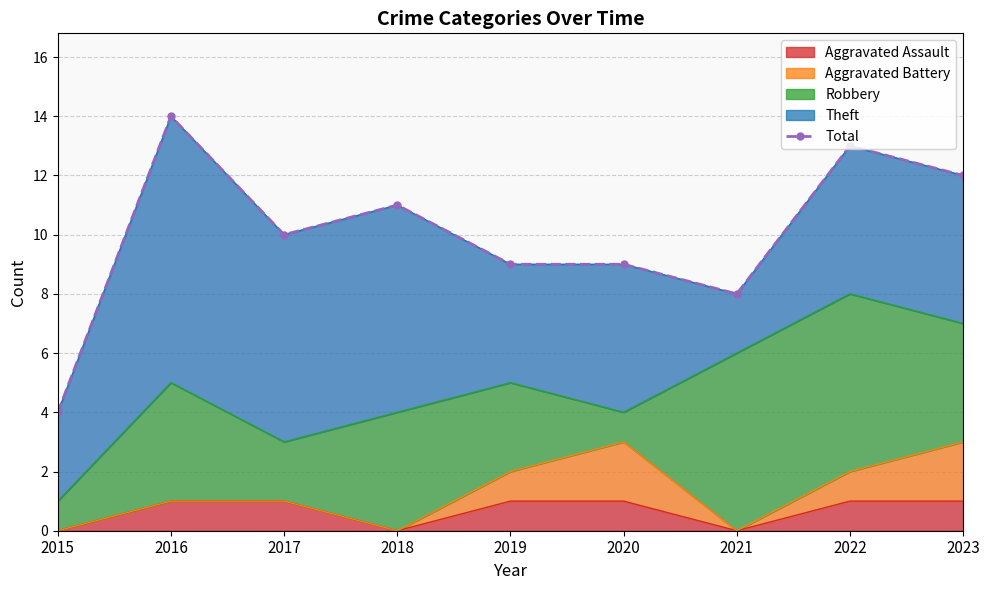

Where is the first local maximum?

2016